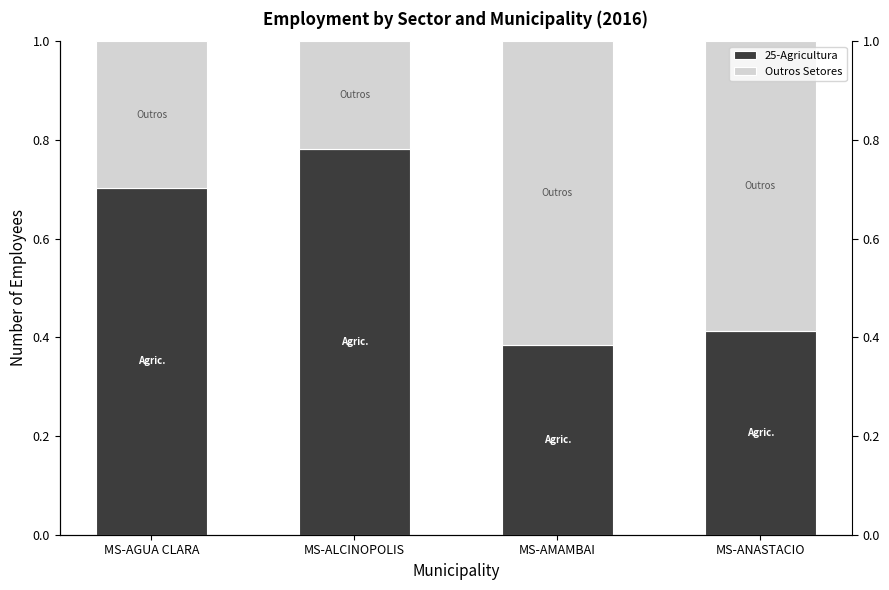

The value of Outros Setores at MS-ALCINOPOLIS is 0.4. True or false?

False